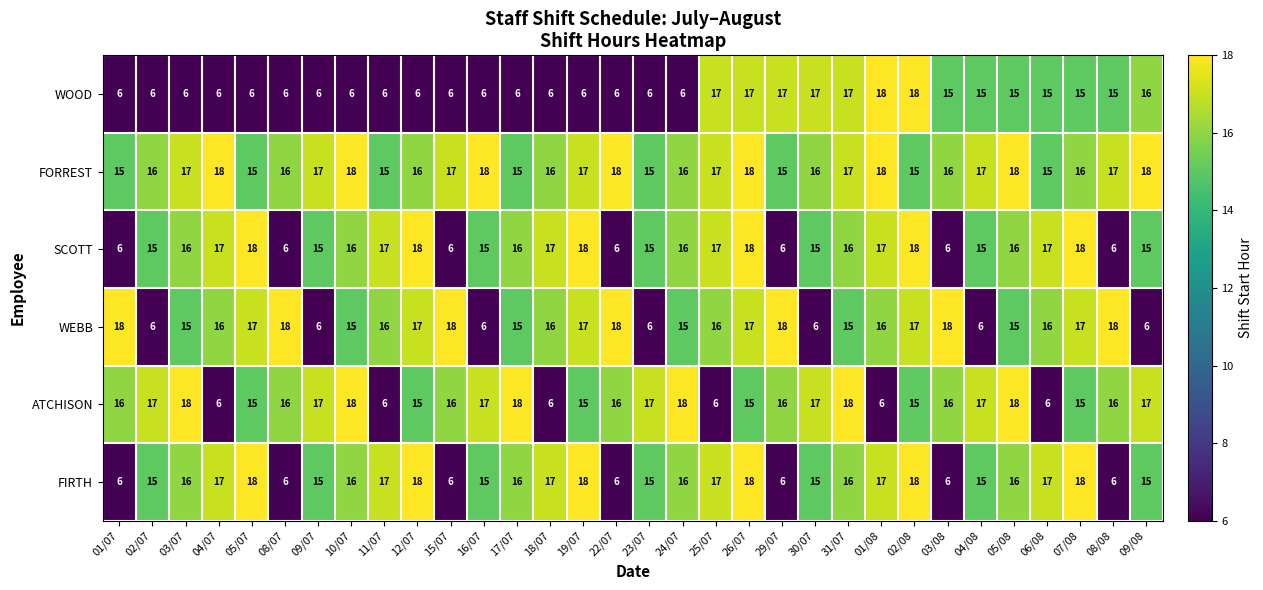

At which label does WEBB first exceed 16?

01/07